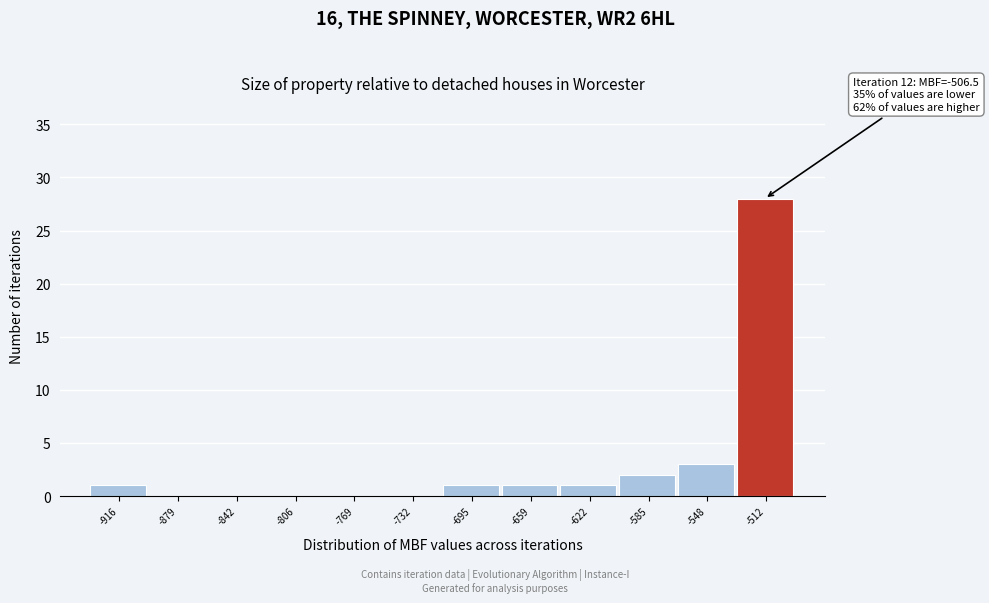

Reading left to right, extract all data points from this chart.

-916=1	-879=0	-842=0	-806=0	-769=0	-732=0	-695=1	-659=1	-622=1	-585=2	-548=3	-512=28